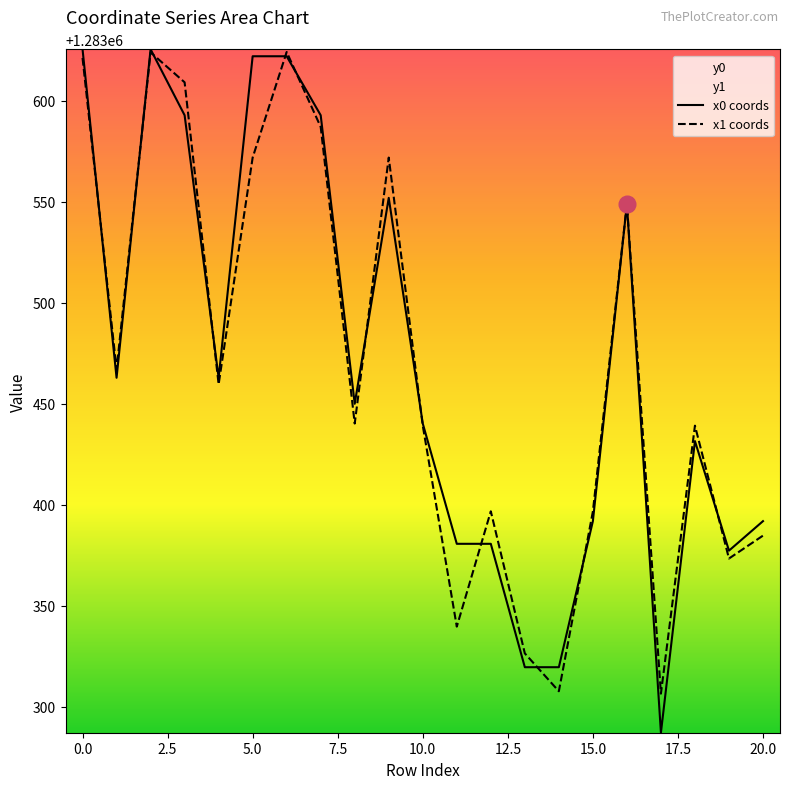

Rank the series by their average value, from highest to lowest.

x0 coords, x1 coords